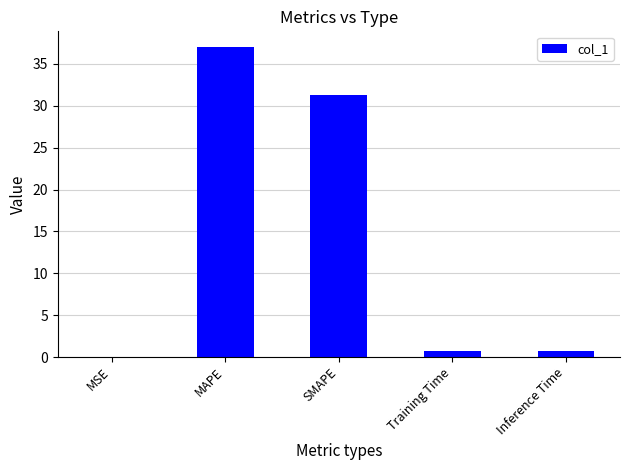

What is the maximum value shown in the chart?

37.0